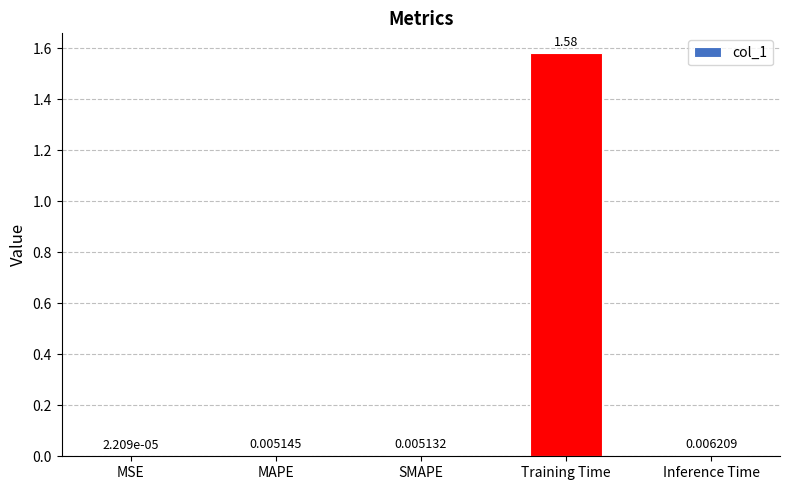

Count the number of categories in the chart.

5